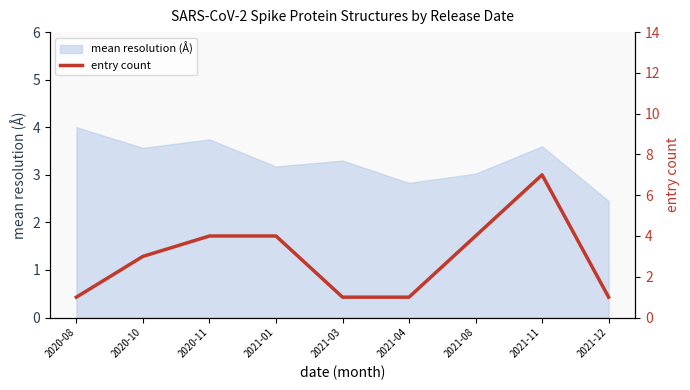

What is the maximum value for mean resolution (Å)?

4.0